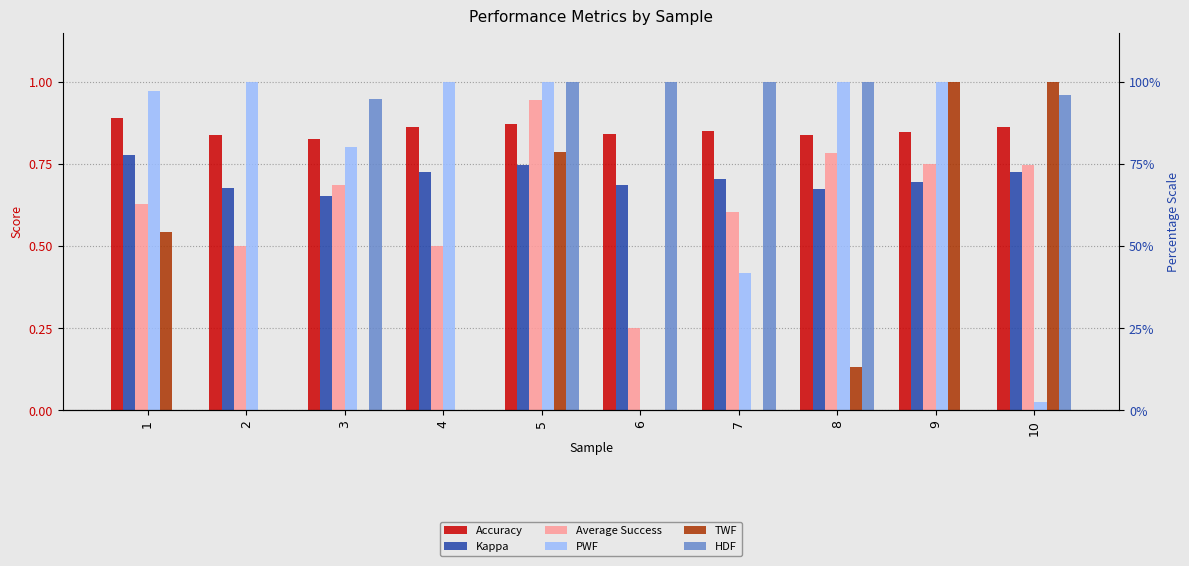

Which label corresponds to the smallest value in the chart?

6